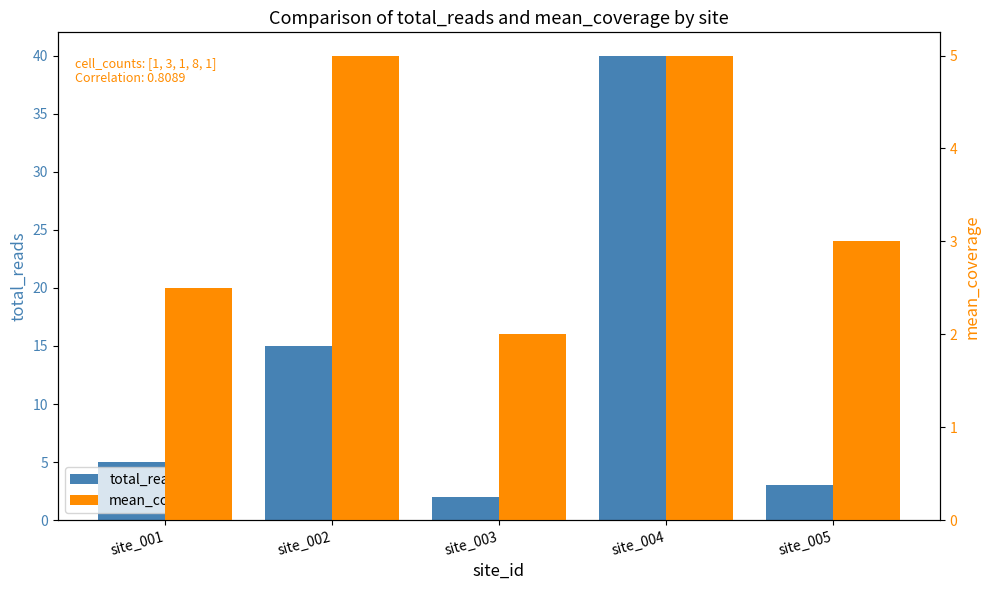

What are all the series names shown in the legend?

total_reads, mean_coverage